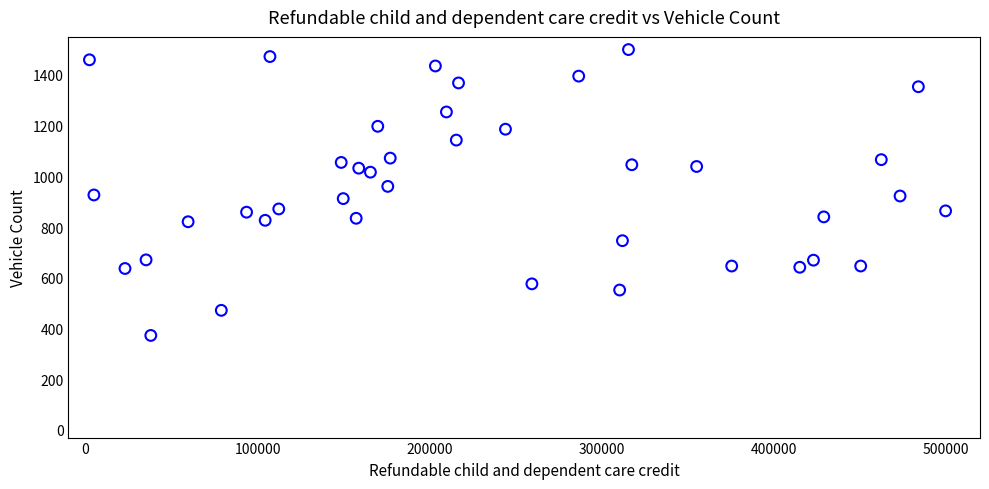

What is the range of Y values (max minus min)?

1127.2